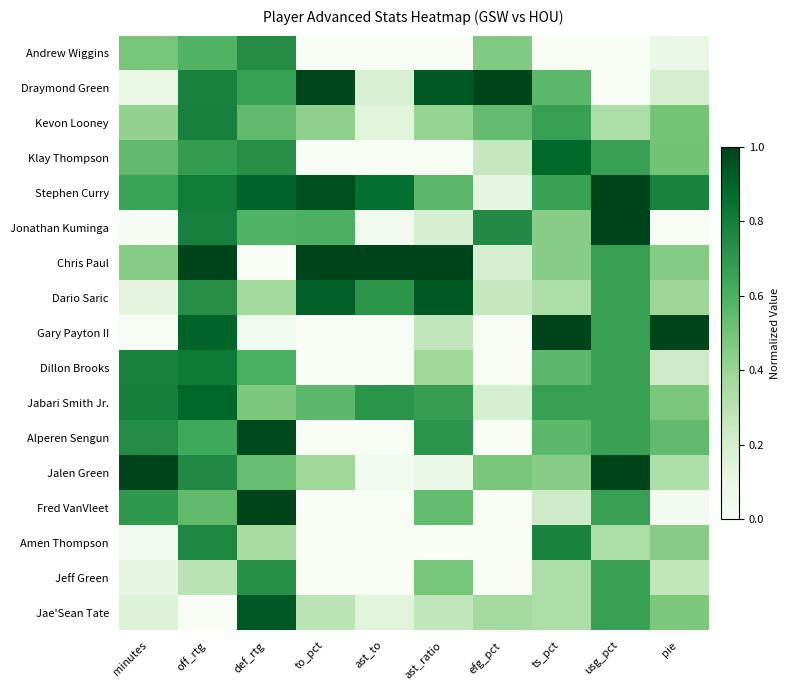

Reading right to left, list all the values displayed in this chart.

Andrew Wiggins: pie=0.1	usg_pct=0.0	ts_pct=0.0	efg_pct=0.5	ast_ratio=0.0	ast_to=0.0	to_pct=0.0	def_rtg=0.7	off_rtg=0.6	minutes=0.5
Draymond Green: pie=0.2	usg_pct=0.0	ts_pct=0.6	efg_pct=1.0	ast_ratio=0.9	ast_to=0.2	to_pct=1.0	def_rtg=0.7	off_rtg=0.8	minutes=0.1
Kevon Looney: pie=0.5	usg_pct=0.3	ts_pct=0.7	efg_pct=0.5	ast_ratio=0.4	ast_to=0.1	to_pct=0.4	def_rtg=0.5	off_rtg=0.8	minutes=0.4
Klay Thompson: pie=0.5	usg_pct=0.7	ts_pct=0.9	efg_pct=0.2	ast_ratio=0.0	ast_to=0.0	to_pct=0.0	def_rtg=0.7	off_rtg=0.7	minutes=0.5
Stephen Curry: pie=0.8	usg_pct=1.0	ts_pct=0.7	efg_pct=0.1	ast_ratio=0.6	ast_to=0.9	to_pct=1.0	def_rtg=0.9	off_rtg=0.8	minutes=0.7
Jonathan Kuminga: pie=0.0	usg_pct=1.0	ts_pct=0.4	efg_pct=0.8	ast_ratio=0.2	ast_to=0.0	to_pct=0.6	def_rtg=0.6	off_rtg=0.8	minutes=0.0
Chris Paul: pie=0.5	usg_pct=0.7	ts_pct=0.4	efg_pct=0.2	ast_ratio=1.0	ast_to=1.0	to_pct=1.0	def_rtg=0.0	off_rtg=1.0	minutes=0.4
Dario Saric: pie=0.4	usg_pct=0.7	ts_pct=0.3	efg_pct=0.2	ast_ratio=0.9	ast_to=0.7	to_pct=0.9	def_rtg=0.4	off_rtg=0.7	minutes=0.1
Gary Payton II: pie=1.0	usg_pct=0.7	ts_pct=1.0	efg_pct=0.0	ast_ratio=0.3	ast_to=0.0	to_pct=0.0	def_rtg=0.0	off_rtg=0.9	minutes=0.0
Dillon Brooks: pie=0.2	usg_pct=0.7	ts_pct=0.6	efg_pct=0.0	ast_ratio=0.4	ast_to=0.0	to_pct=0.0	def_rtg=0.6	off_rtg=0.8	minutes=0.8
Jabari Smith Jr.: pie=0.5	usg_pct=0.7	ts_pct=0.7	efg_pct=0.2	ast_ratio=0.7	ast_to=0.7	to_pct=0.6	def_rtg=0.5	off_rtg=0.9	minutes=0.8
Alperen Sengun: pie=0.5	usg_pct=0.7	ts_pct=0.6	efg_pct=0.0	ast_ratio=0.7	ast_to=0.0	to_pct=0.0	def_rtg=1.0	off_rtg=0.6	minutes=0.7
Jalen Green: pie=0.3	usg_pct=1.0	ts_pct=0.4	efg_pct=0.5	ast_ratio=0.1	ast_to=0.0	to_pct=0.4	def_rtg=0.5	off_rtg=0.8	minutes=1.0
Fred VanVleet: pie=0.0	usg_pct=0.7	ts_pct=0.2	efg_pct=0.0	ast_ratio=0.5	ast_to=0.0	to_pct=0.0	def_rtg=1.0	off_rtg=0.5	minutes=0.7
Amen Thompson: pie=0.4	usg_pct=0.3	ts_pct=0.8	efg_pct=0.0	ast_ratio=0.0	ast_to=0.0	to_pct=0.0	def_rtg=0.4	off_rtg=0.8	minutes=0.0
Jeff Green: pie=0.3	usg_pct=0.7	ts_pct=0.3	efg_pct=0.0	ast_ratio=0.5	ast_to=0.0	to_pct=0.0	def_rtg=0.7	off_rtg=0.3	minutes=0.1
Jae'Sean Tate: pie=0.5	usg_pct=0.7	ts_pct=0.3	efg_pct=0.4	ast_ratio=0.3	ast_to=0.1	to_pct=0.3	def_rtg=0.9	off_rtg=0.0	minutes=0.2